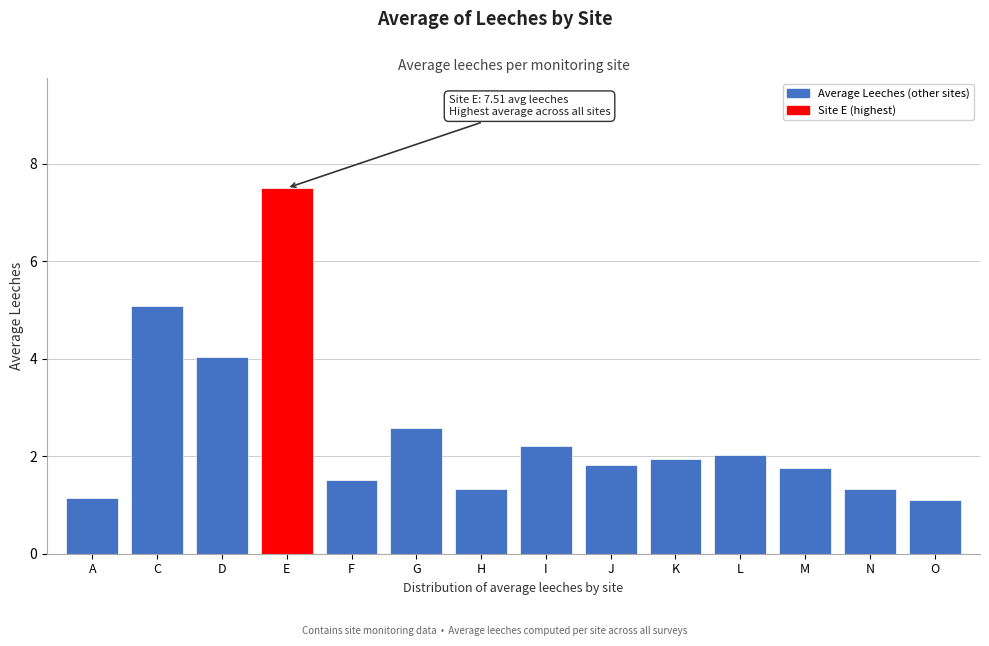

Reading left to right, transcribe all the data shown in this chart.

1.1	5.1	4.0	7.5	1.5	2.6	1.3	2.2	1.8	1.9	2.0	1.8	1.3	1.1